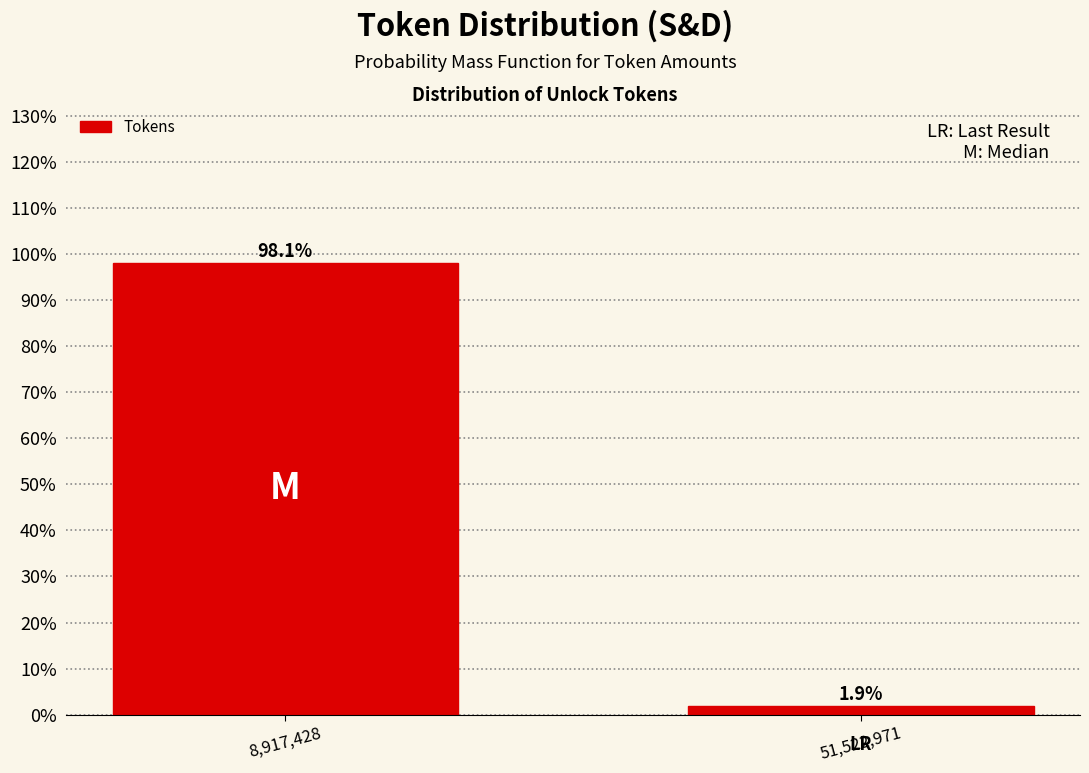

Reading right to left, list all the values displayed in this chart.

1.9	98.1